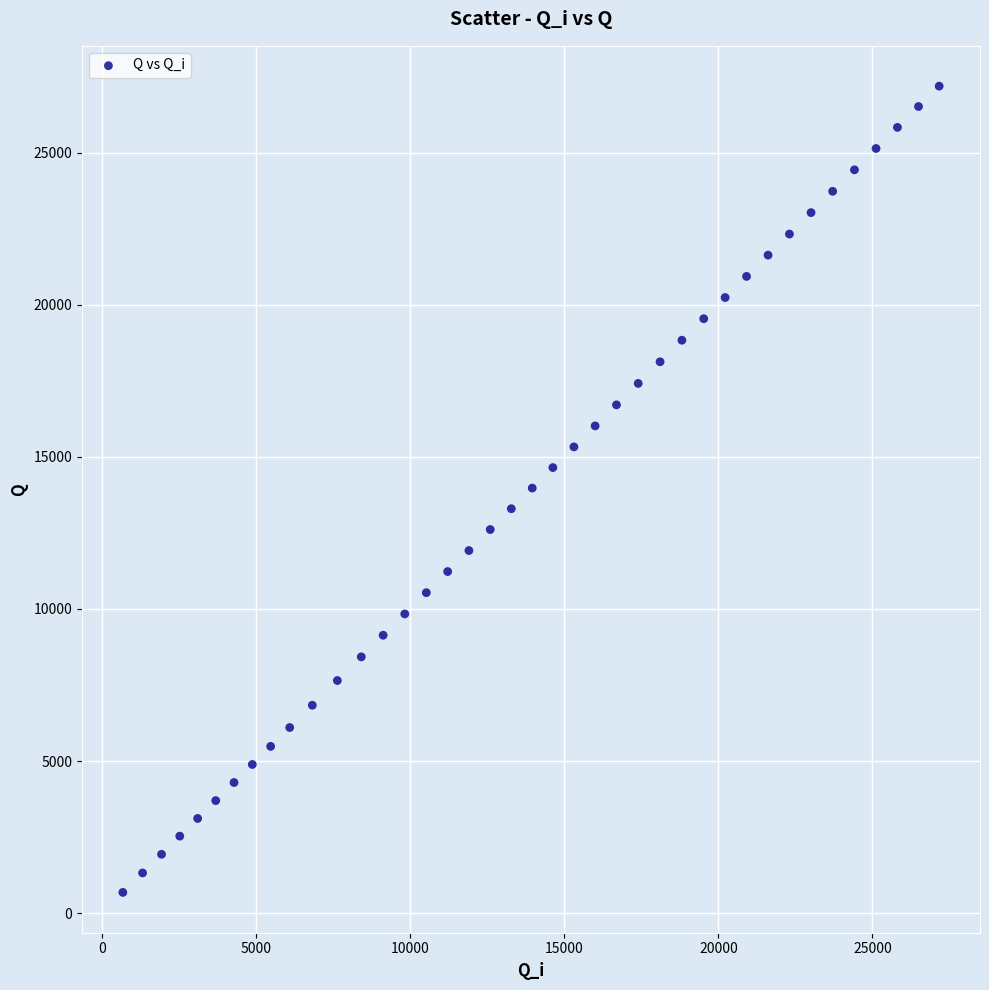

What is the range of Y values (max minus min)?

26505